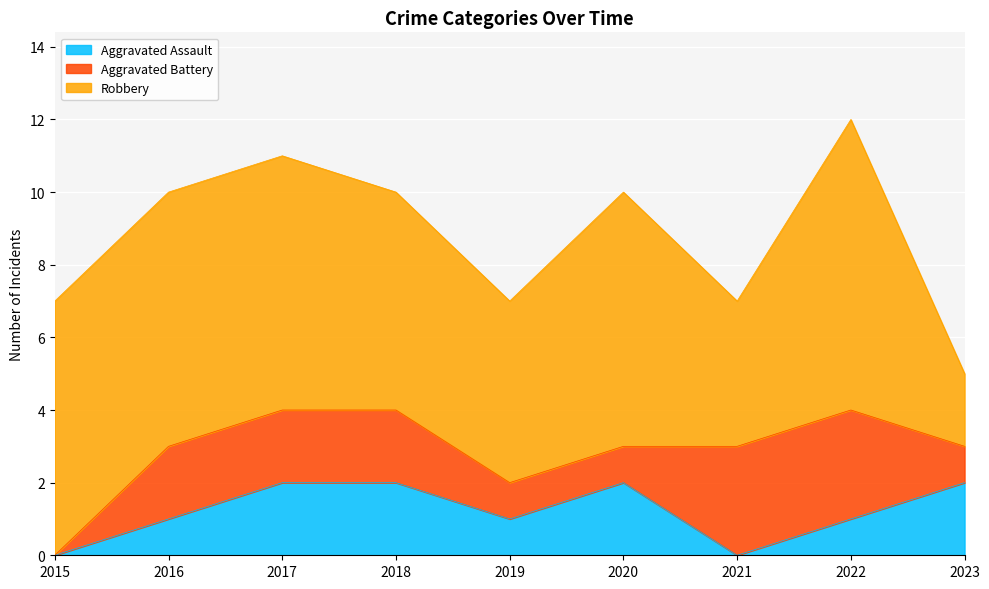

What is the value of the Aggravated Assault point at the 3rd from the left?

2